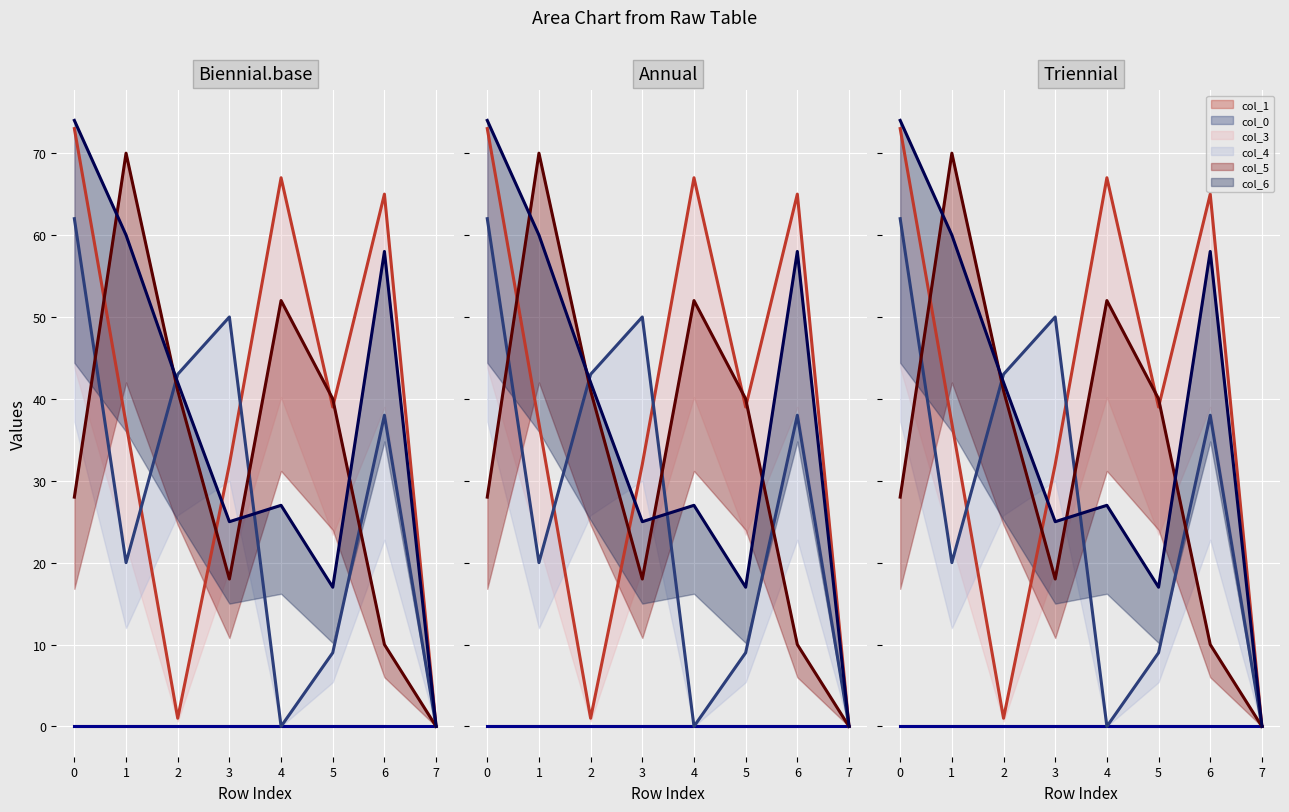

How many data points in col_6 are above 42?

3